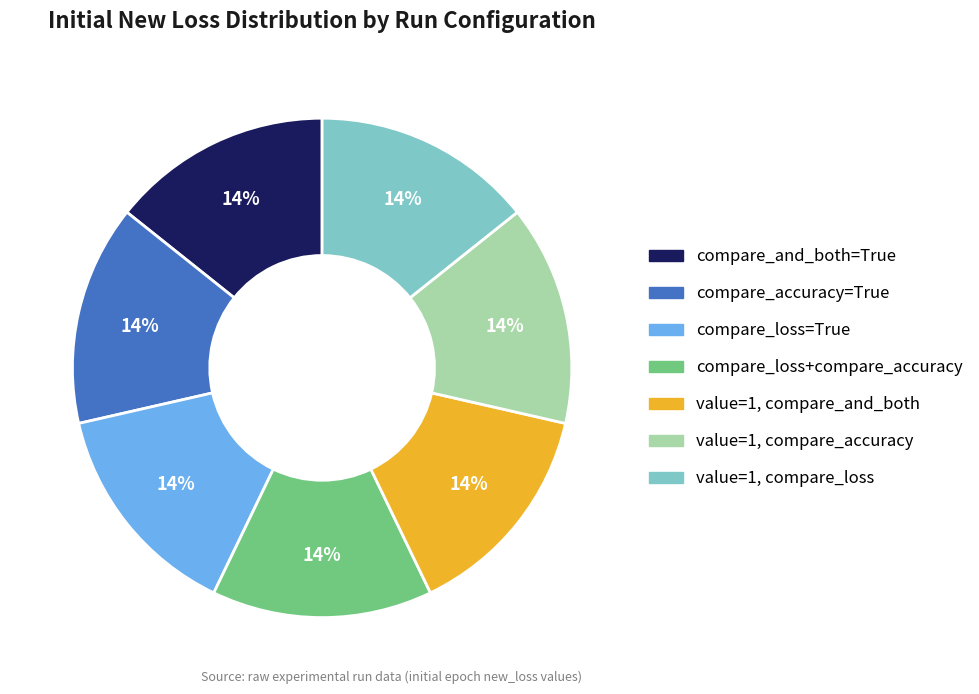

Is the sum of compare_and_both=True and value=1, compare_and_both greater than half?

No